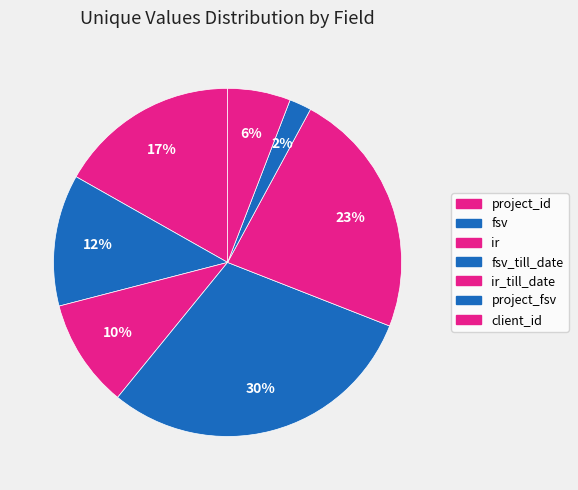

True or false: fsv accounts for 20% of the total.

False